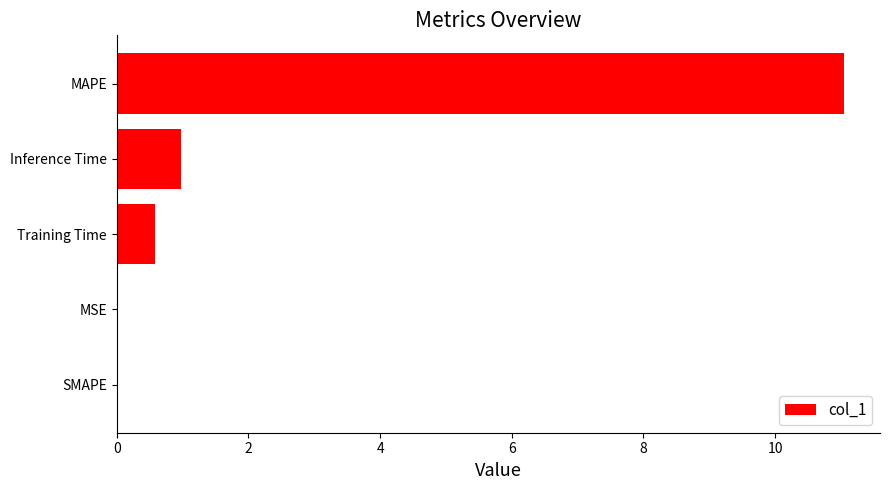

Are the bars horizontal?

Yes